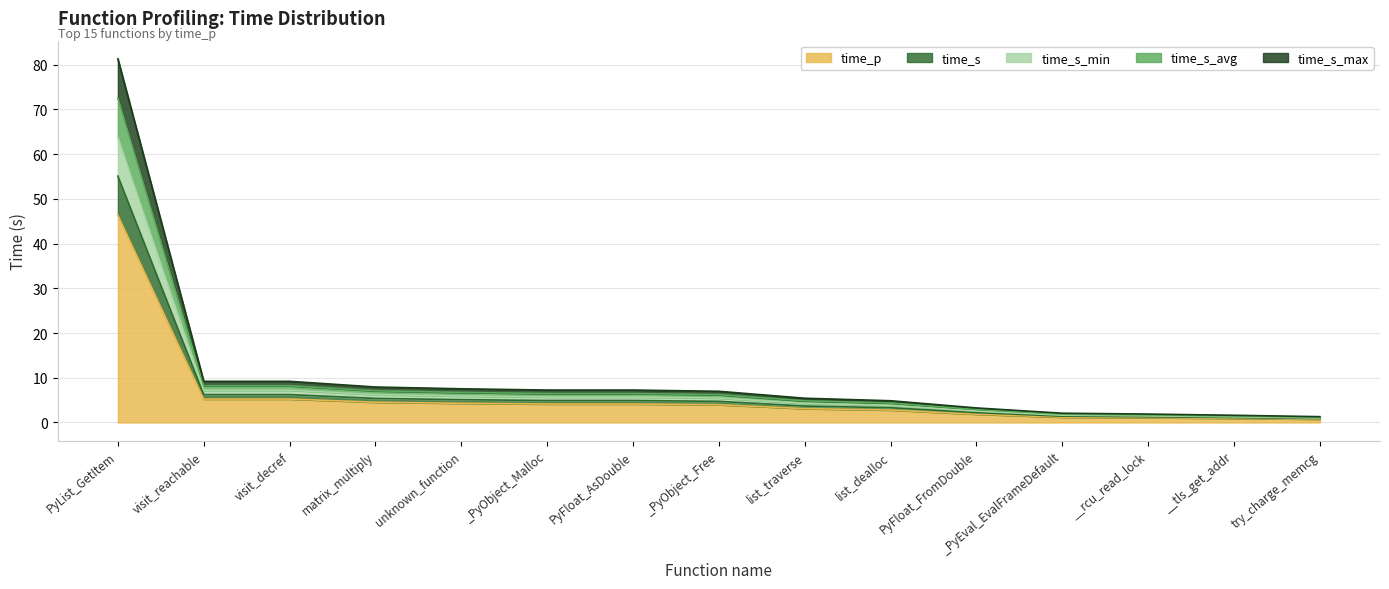

At which category is the sum across all series the highest?

PyList_GetItem